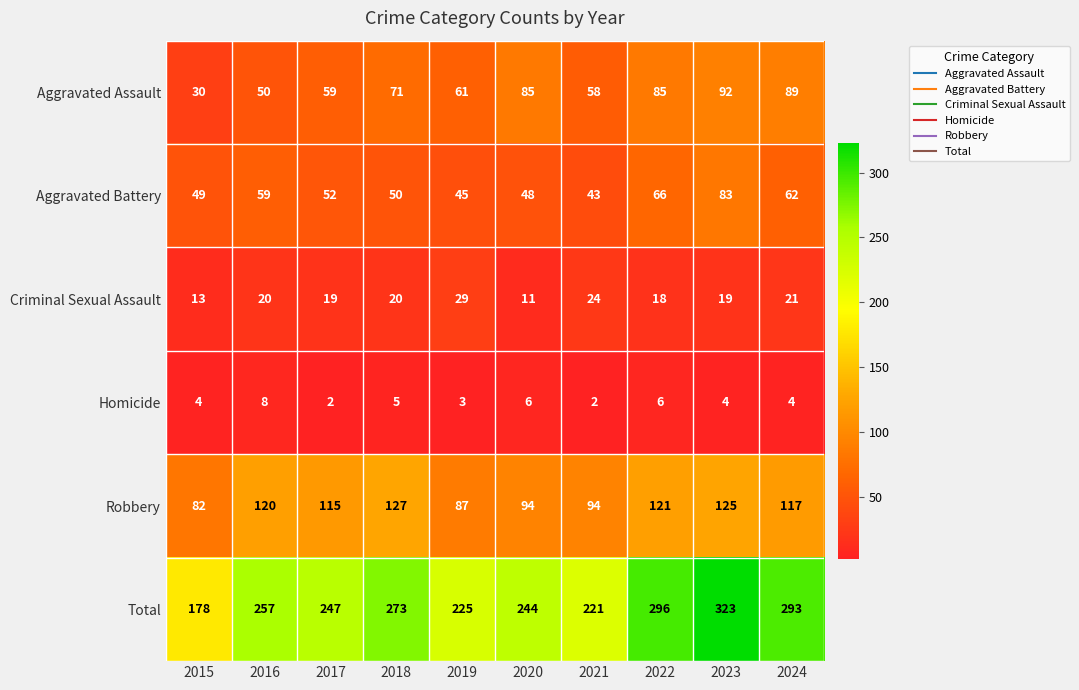

What is the approximate value of Criminal Sexual Assault at 2022, to the nearest 5?

20